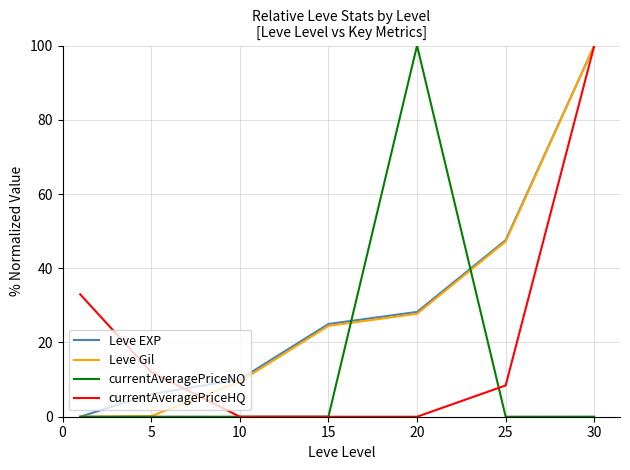

What is the maximum value for currentAveragePriceHQ?

100.0